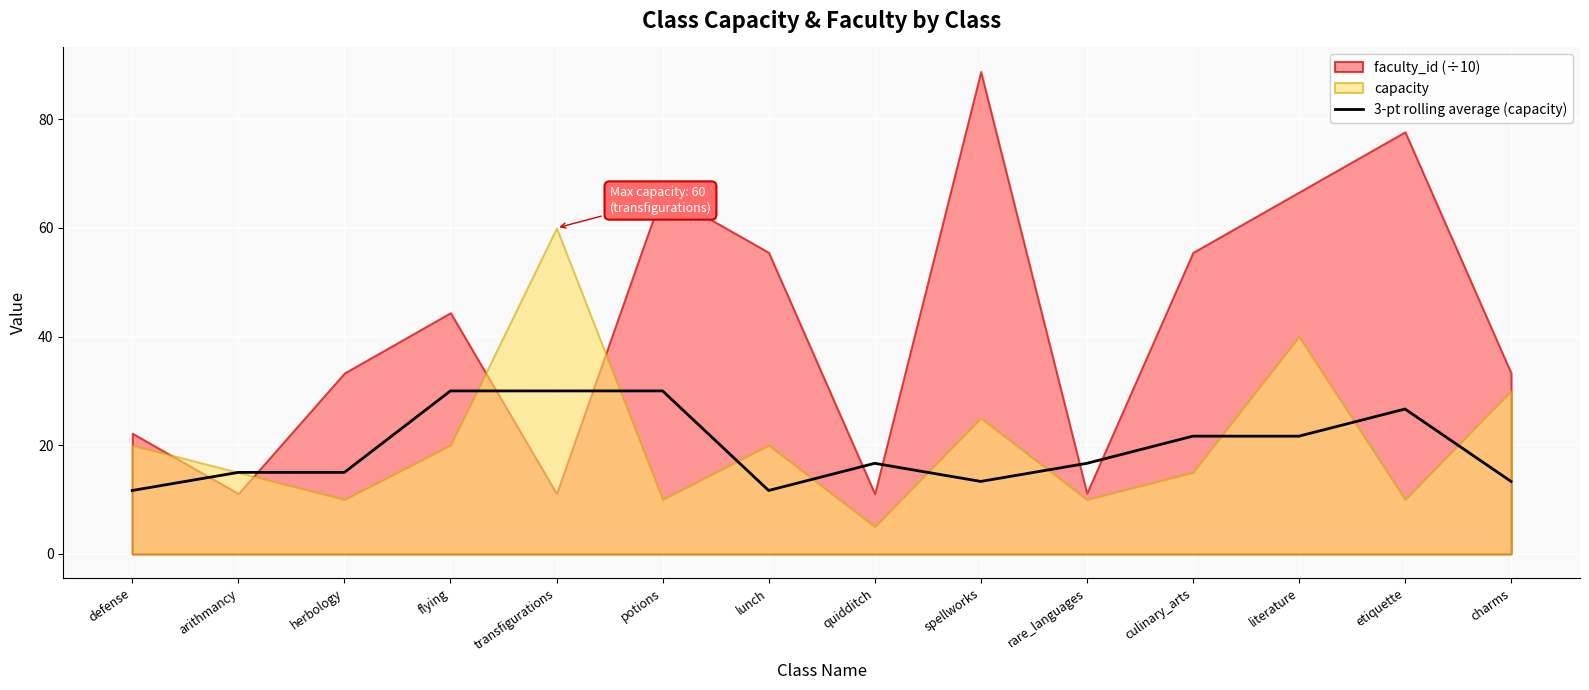

What is the label of the 7th point from the right?

quidditch